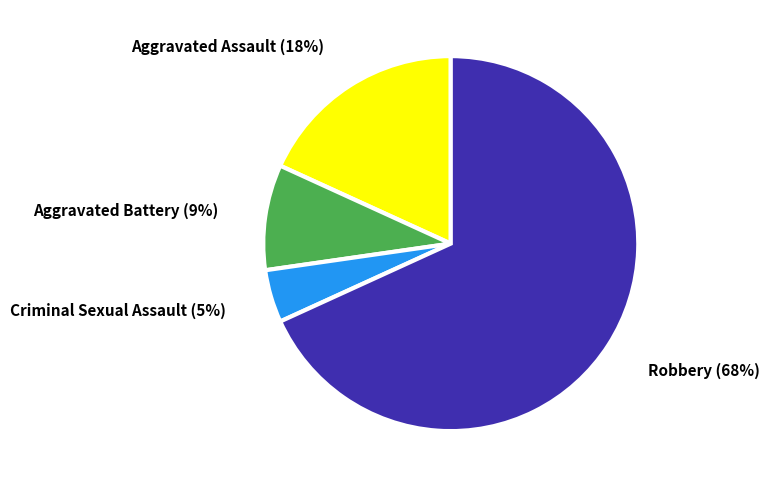

What percentage is the Robbery slice, to the nearest percent?

68%